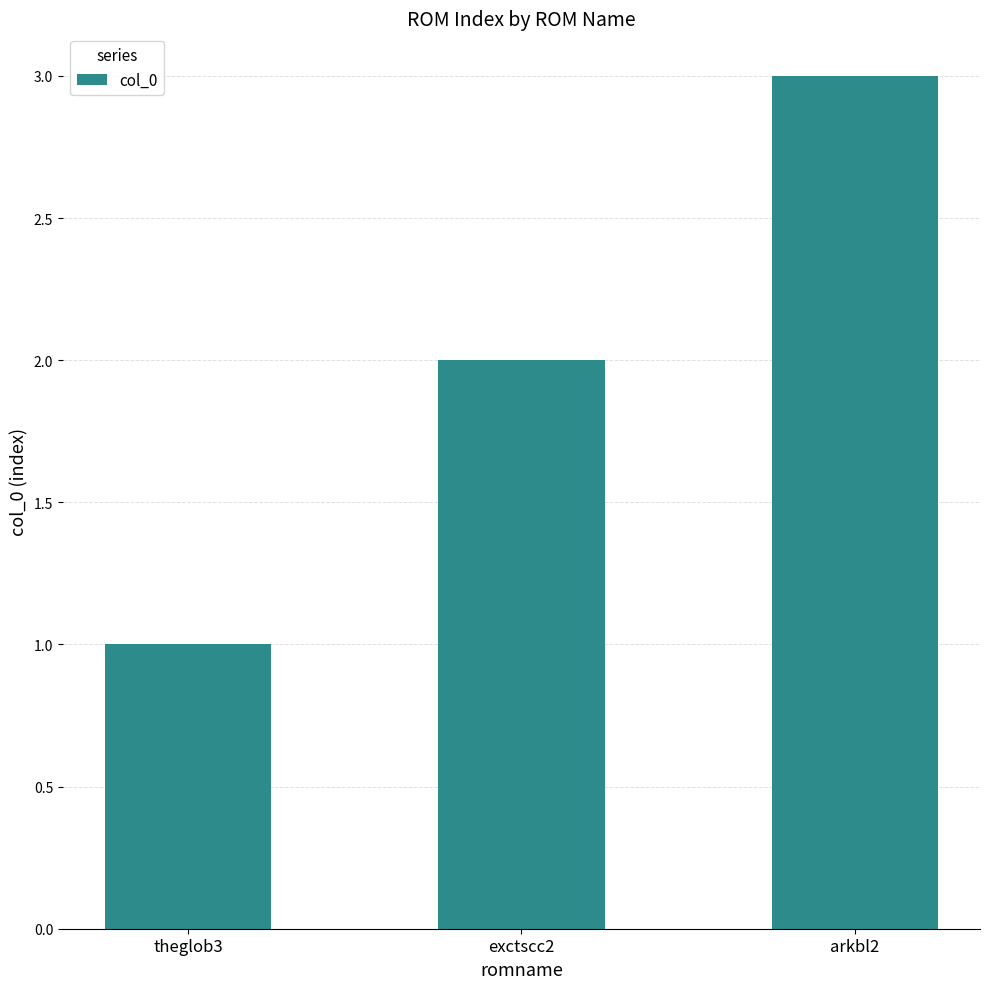

Rank the categories by value from highest to lowest.

arkbl2, exctscc2, theglob3